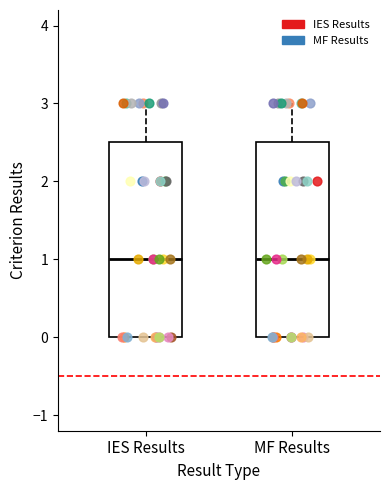

Reading left to right, transcribe this box plot: for each box, give where its median line is, the range the box spans, and where its two whiskers end, as read against the y-axis. The values are not printed on the chart, so give them approximately, as read against the axis.

IES Results: median 1.0, box 0.0 to 2.5, whiskers 0.0 to 3.0
MF Results: median 1.0, box 0.0 to 2.5, whiskers 0.0 to 3.0